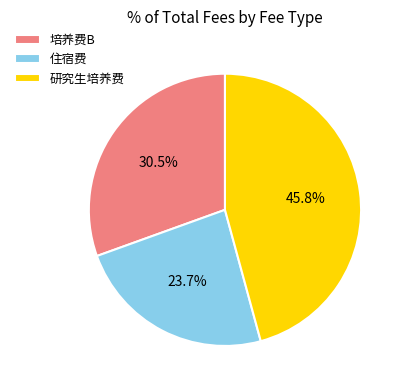

Approximately how many times larger is the value at 培养费B compared to 住宿费?

1.3